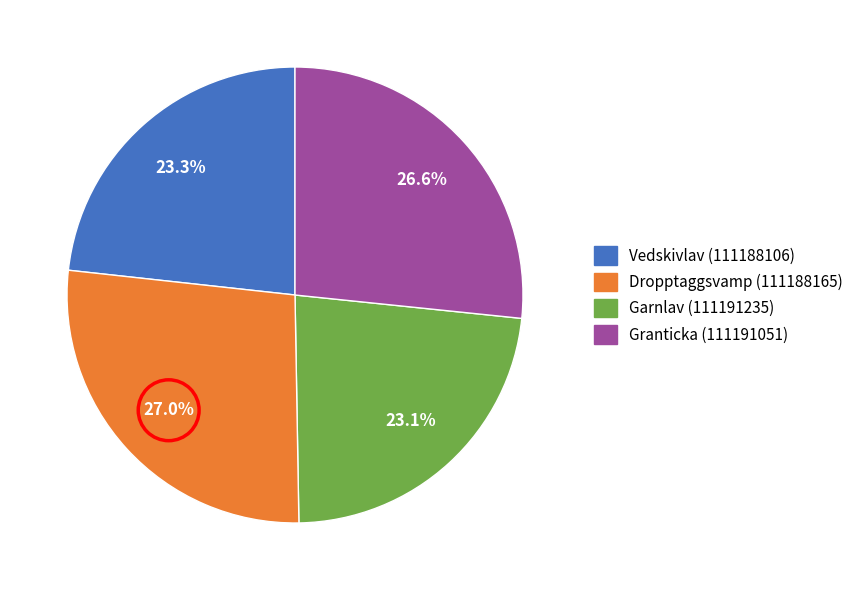

Combined, what portion of the pie is Garnlav (111191235) and Vedskivlav (111188106)?

46.4%